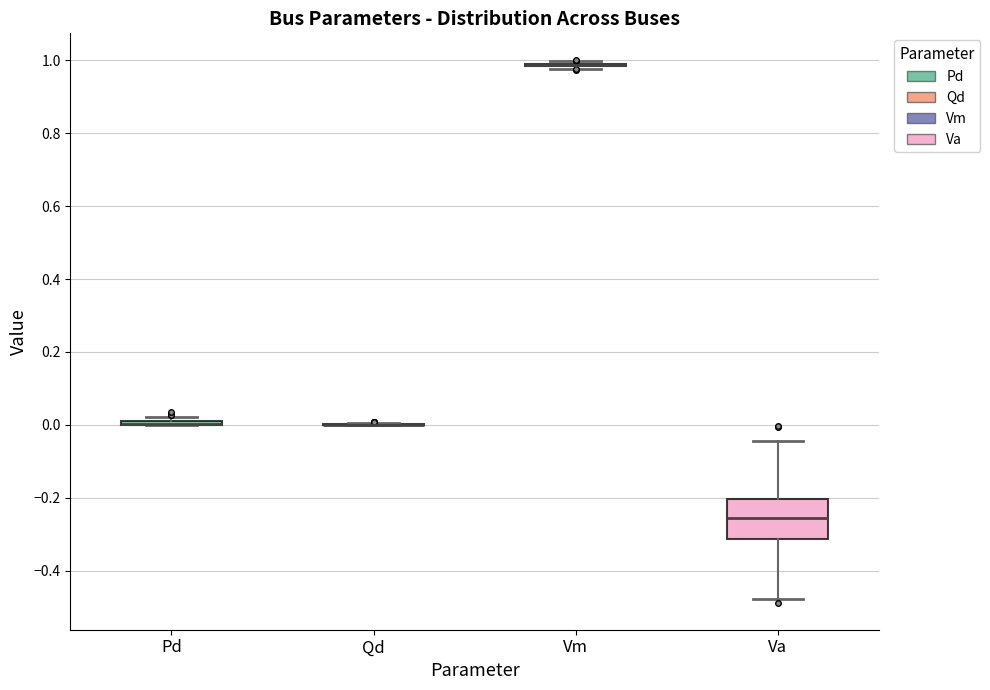

Comparing the boxes themselves (not the whiskers), which one is the tallest?

Va